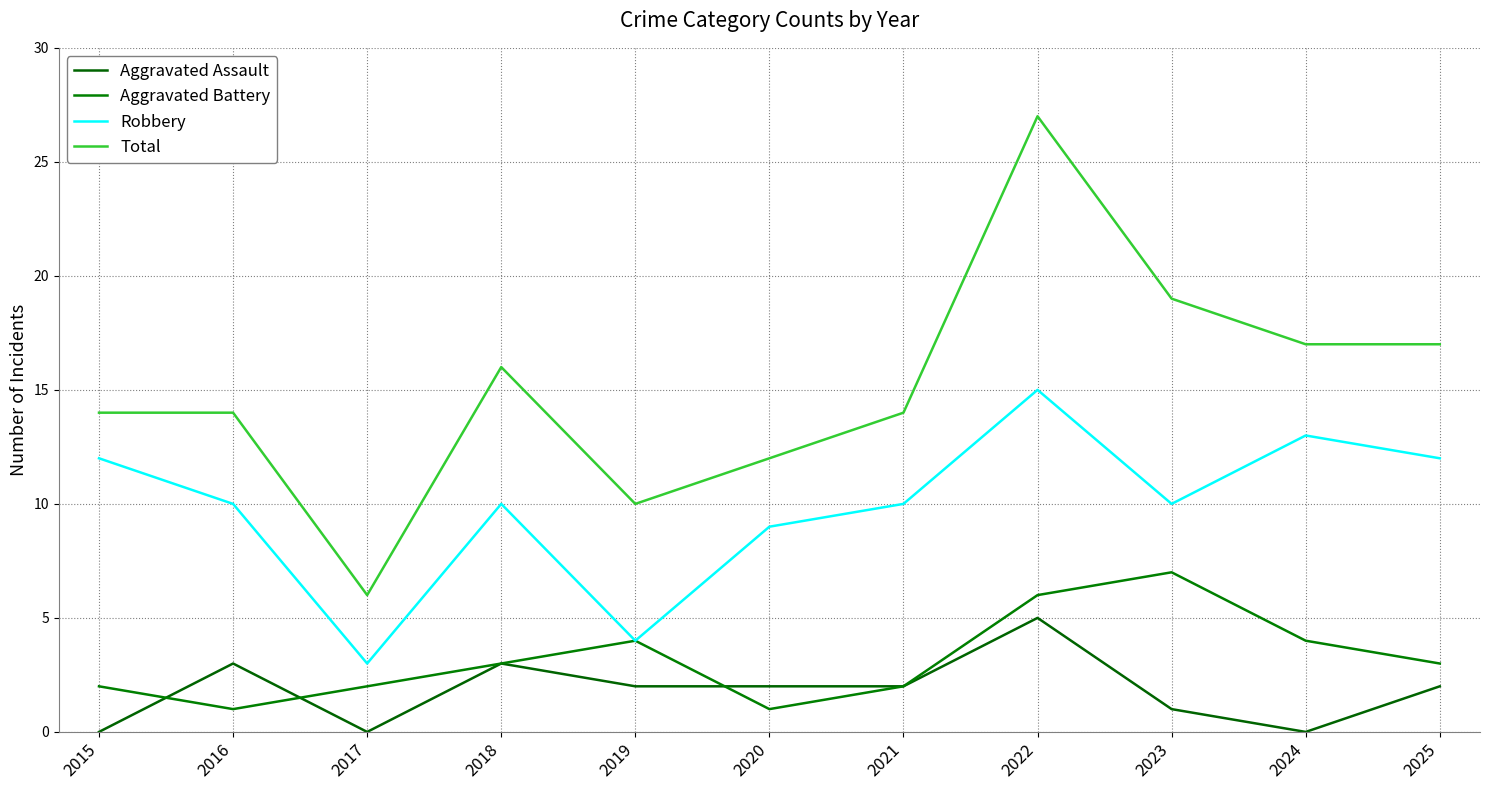

The value of Total at 2018 is 16. True or false?

True